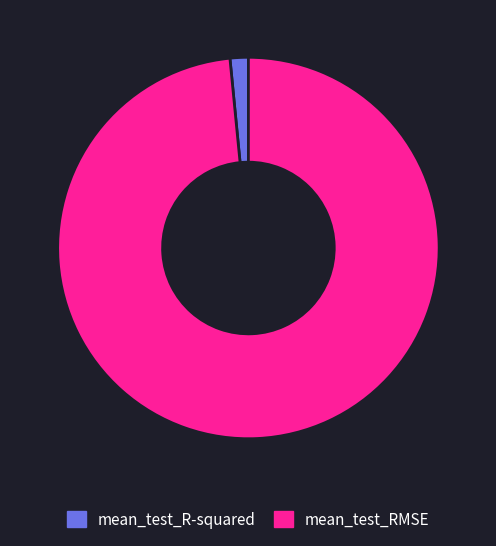

Which slice is the largest?

mean_test_RMSE